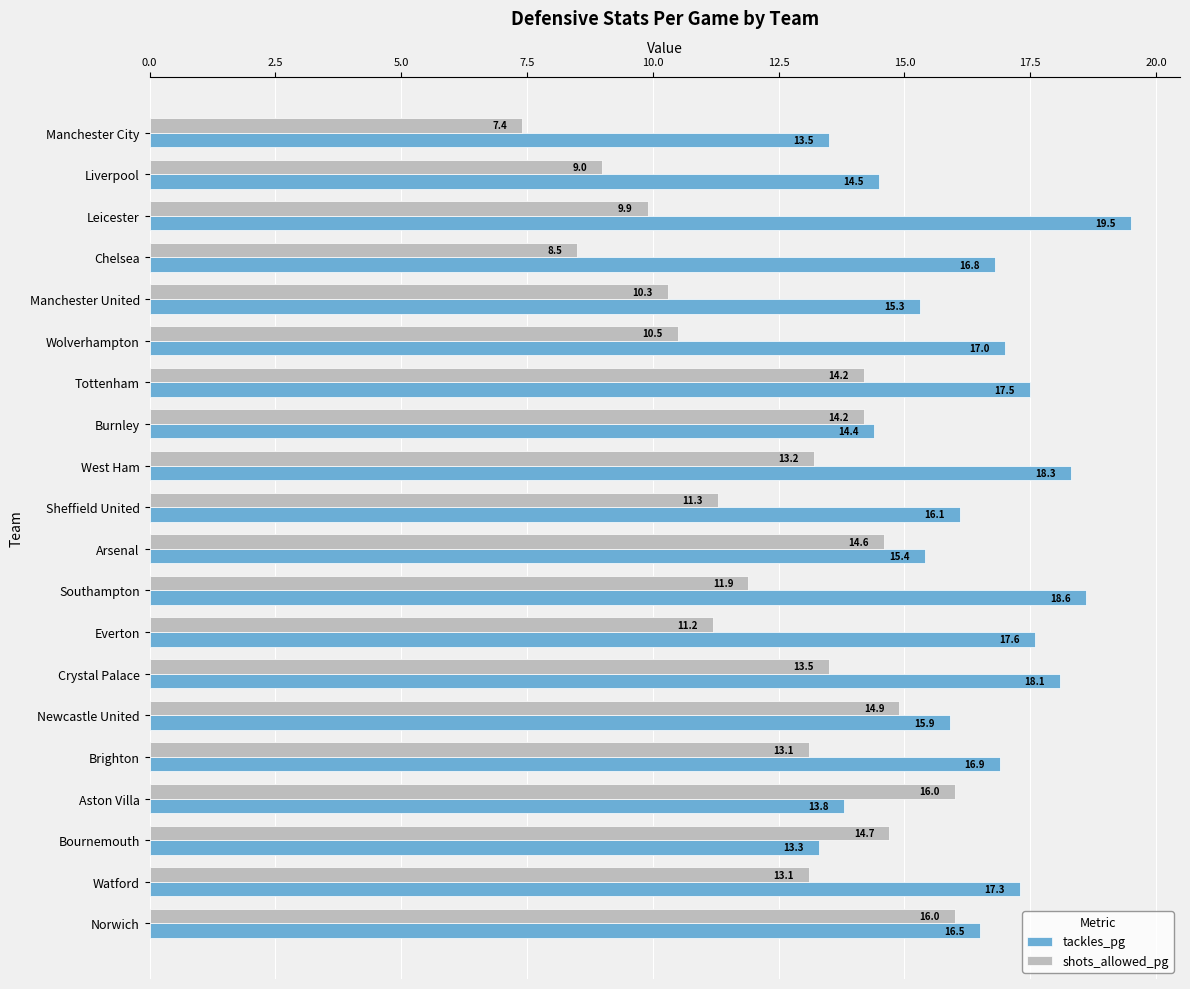

Is the value of shots_allowed_pg at Newcastle United greater than the value of tackles_pg at Burnley?

Yes